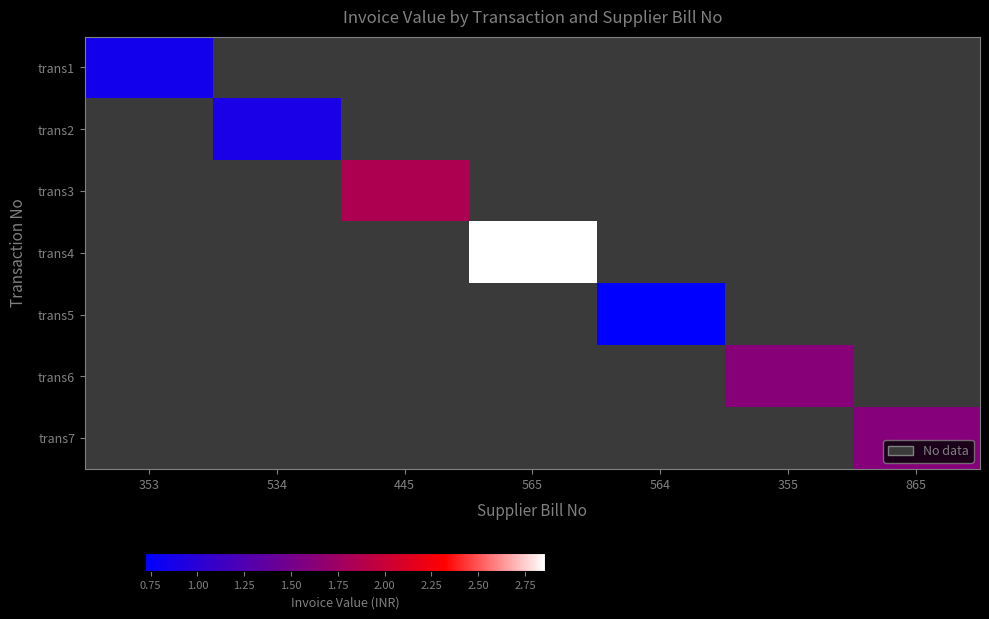

The trans2 series shows 892700.0 at 534. True or false?

True